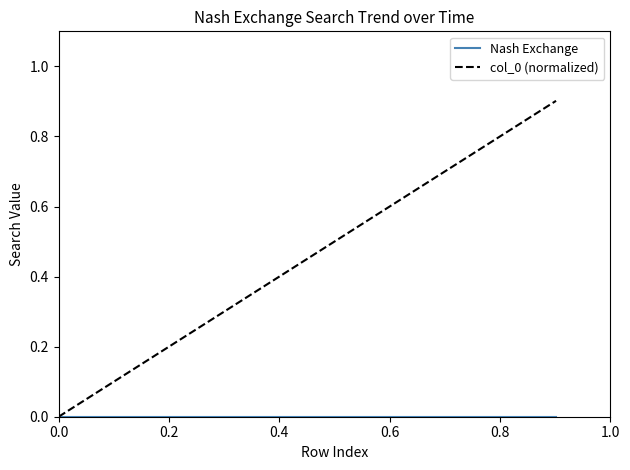

Which series has the largest total across all categories?

col_0 (normalized)